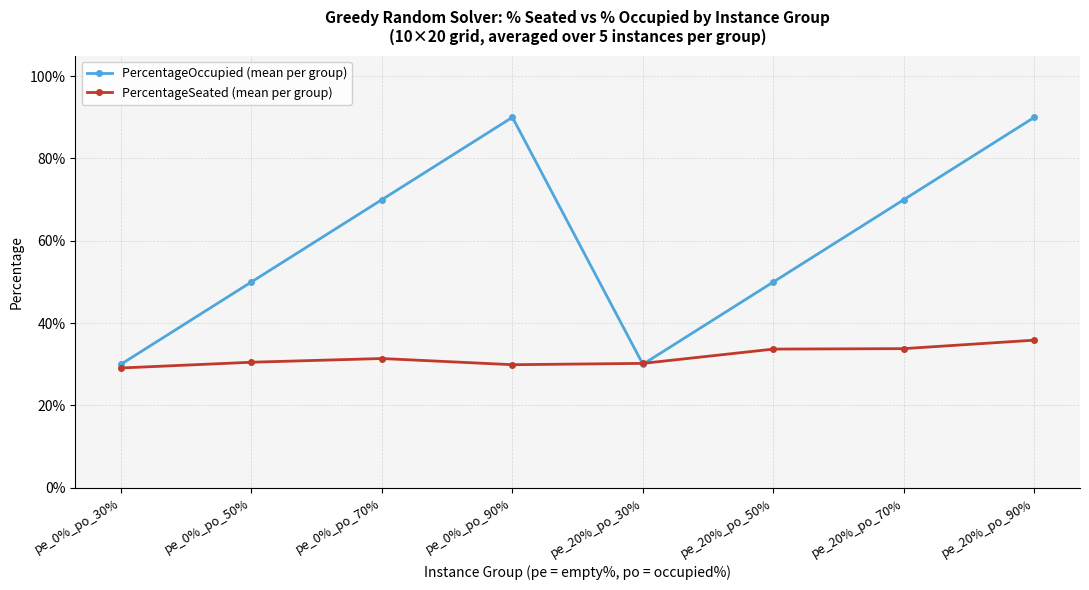

Does the chart display data point markers on the line(s)?

Yes